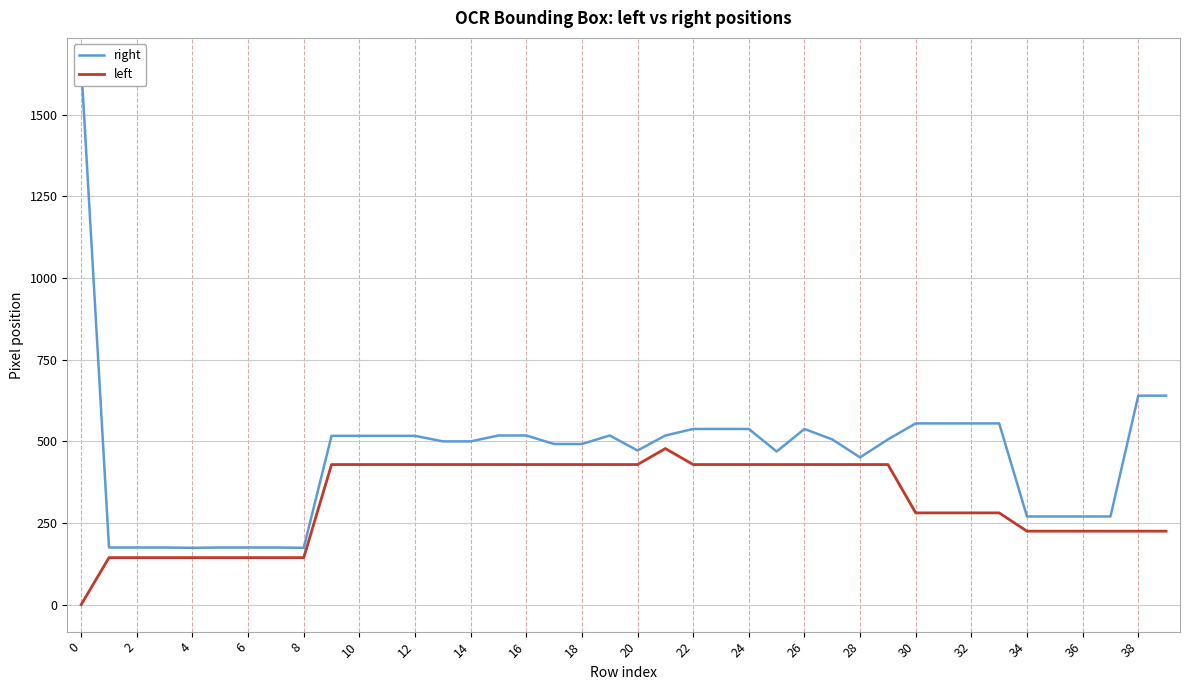

Count the number of categories in the chart.

40